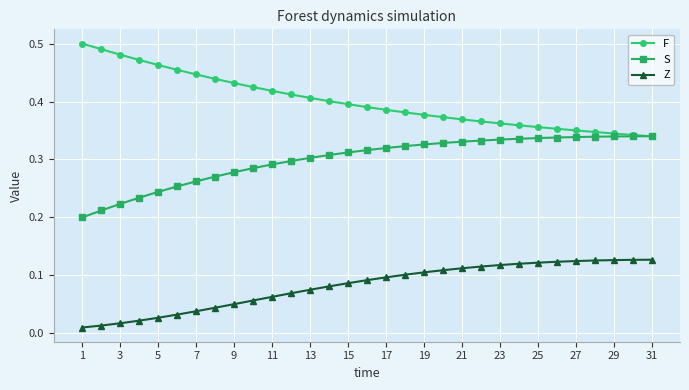

True or false: Z and F cross at least once.

False